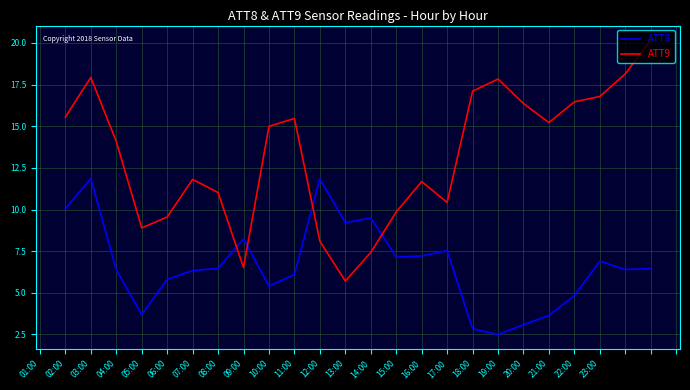

What is the smallest value displayed?

2.5